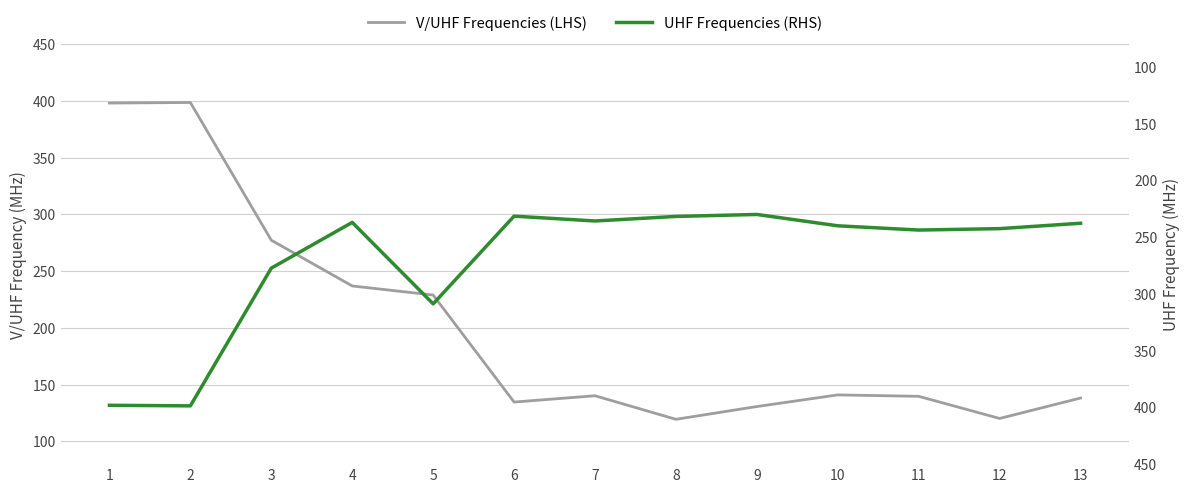

True or false: V/UHF Frequencies (LHS) and UHF Frequencies (RHS) cross at least once.

False